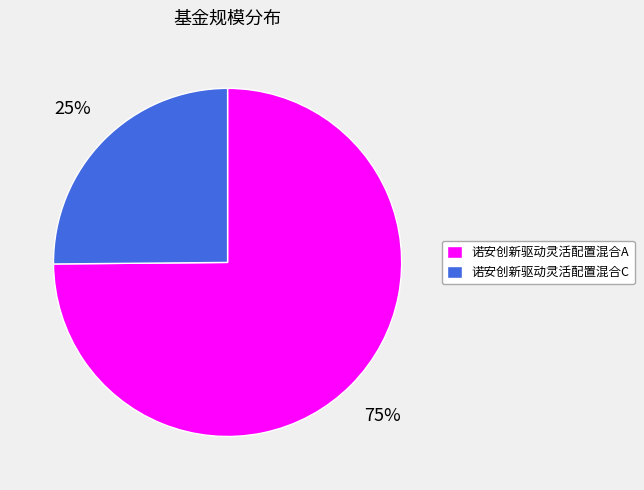

Which slice represents more than half of the pie?

诺安创新驱动灵活配置混合A